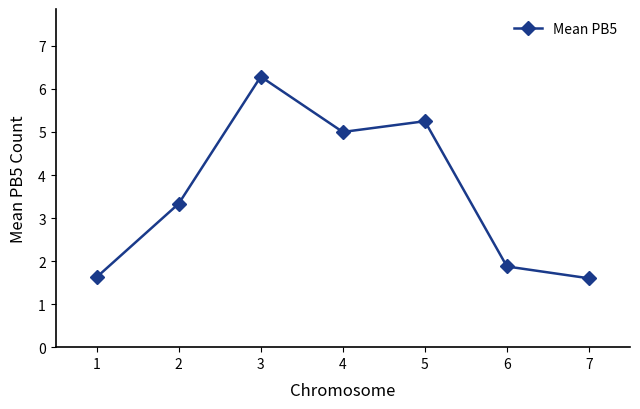

What value does the data have at 6?

1.9